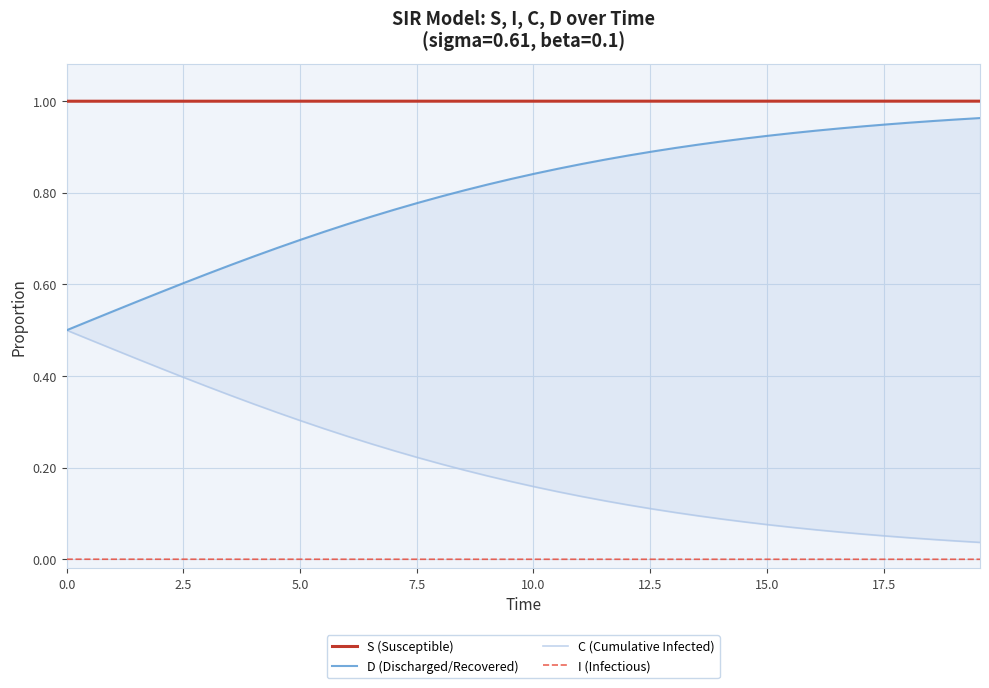

True or false: C (Cumulative Infected) and D (Discharged/Recovered) intersect in this chart.

False